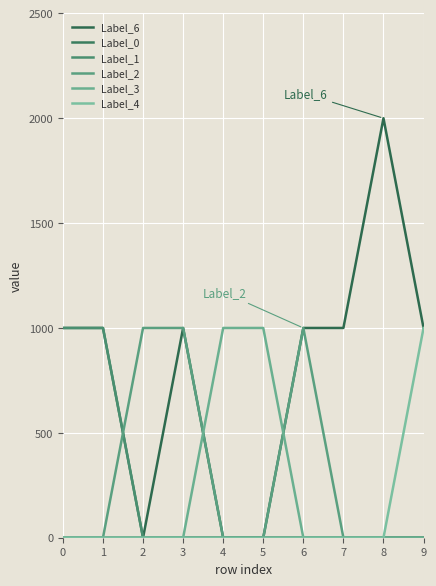

Rank the series at 0 from lowest to highest value.

Label_6, Label_2, Label_3, Label_4, Label_0, Label_1